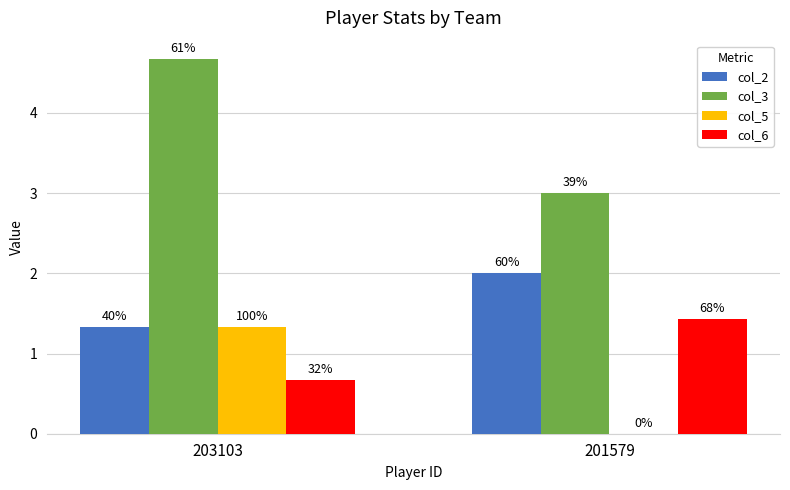

Is the value of col_5 at 203103 greater than the value of col_3 at 203103?

No